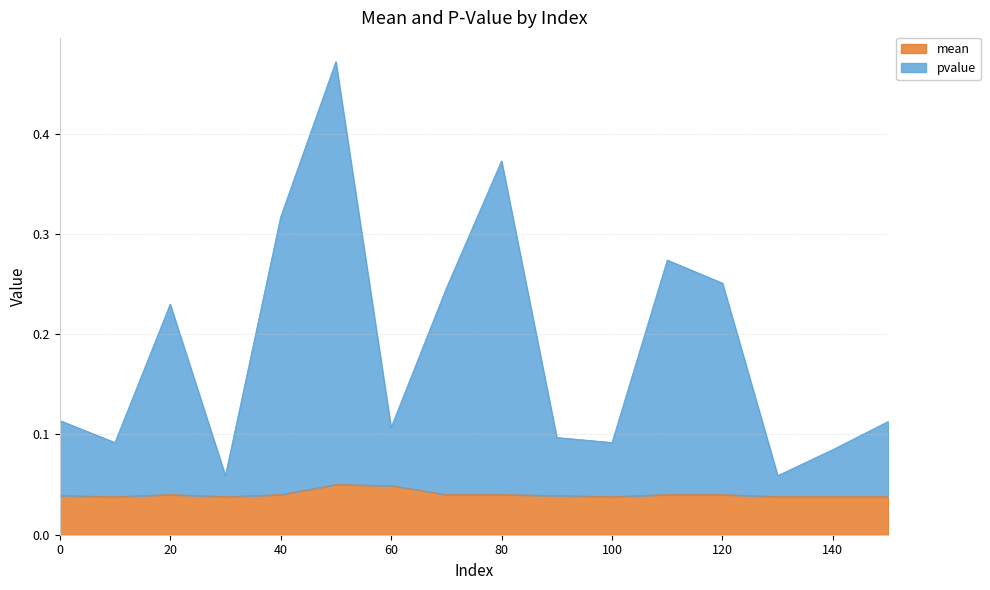

True or false: mean has a value of 0.0 at 100.

True